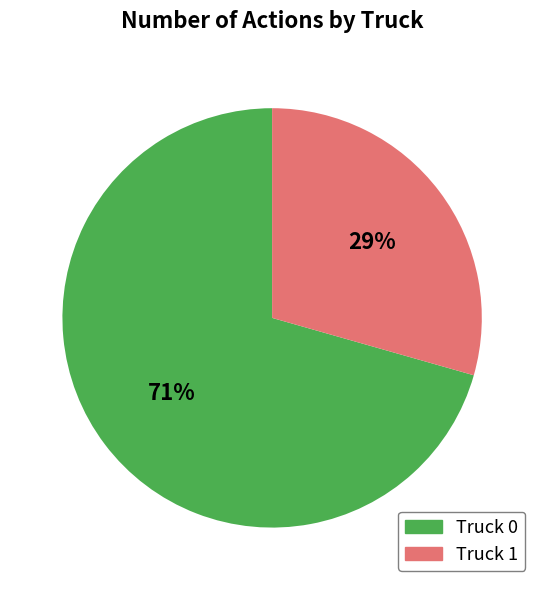

Combined, do Truck 1 and Truck 0 account for over 50%?

Yes